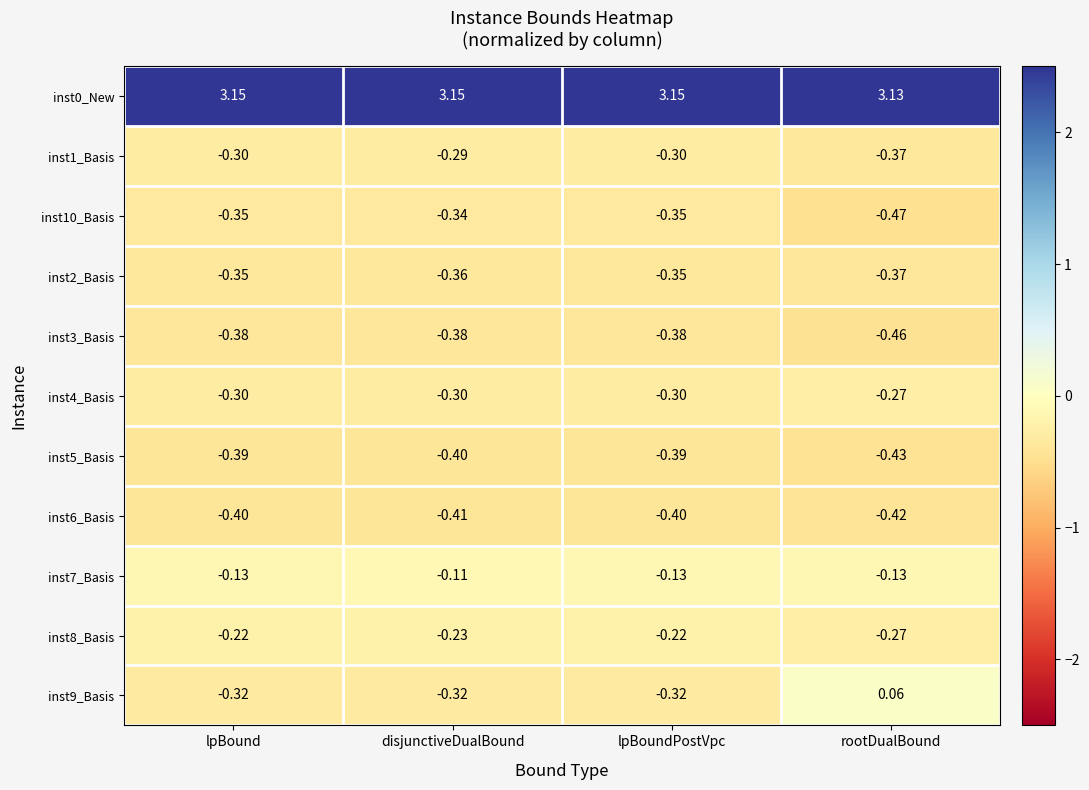

Where is inst1_Basis nearest to the value 0?

disjunctiveDualBound